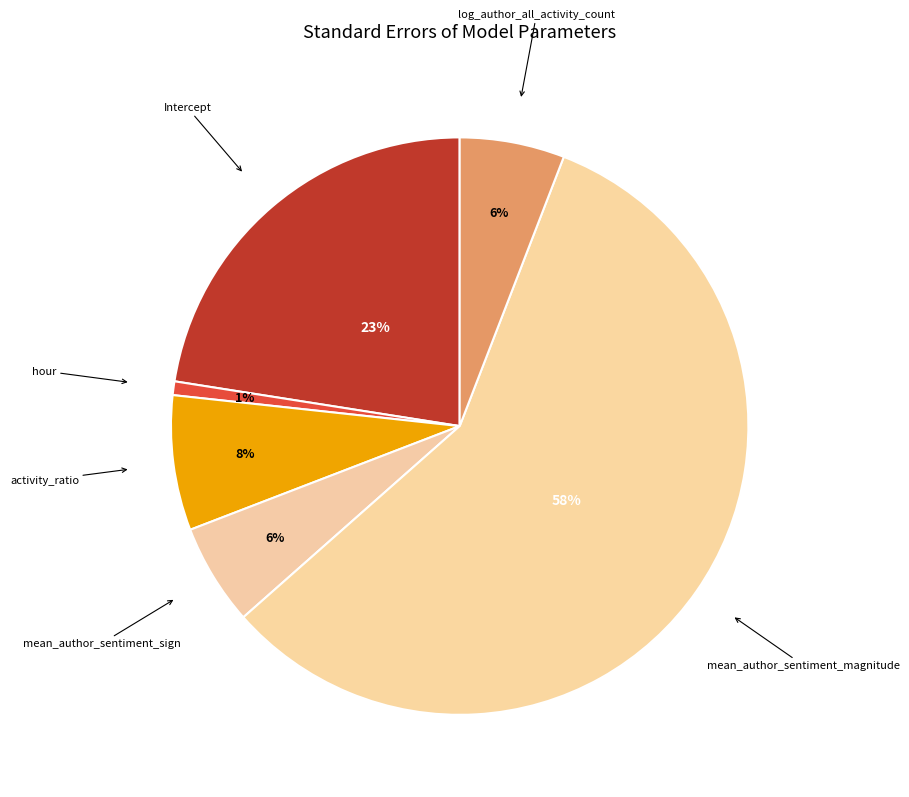

Between Intercept and activity_ratio, which is larger?

Intercept